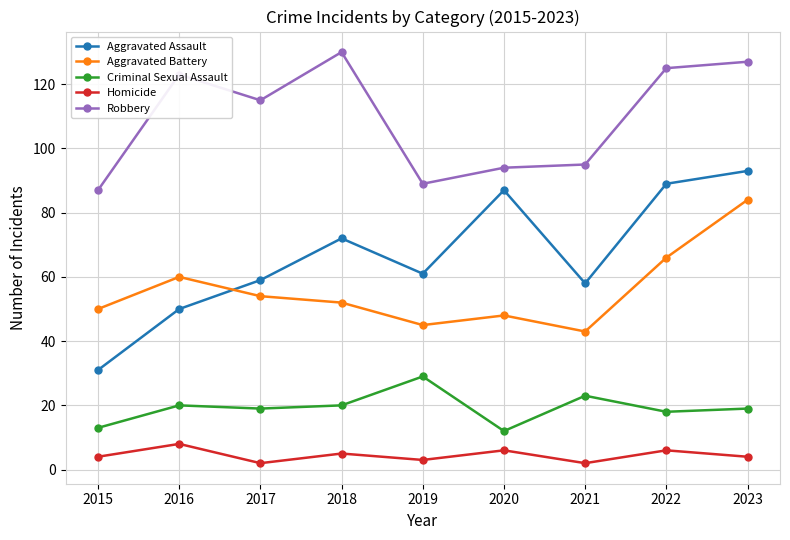

Where is the first local maximum for Aggravated Battery?

2016